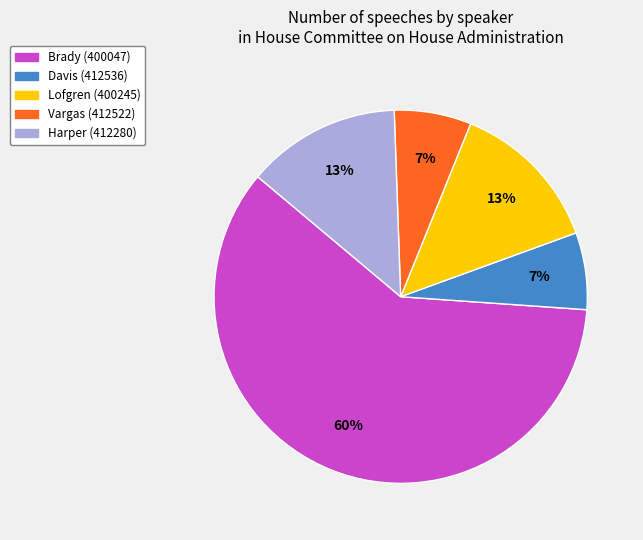

What is the largest slice in the pie chart?

Brady (400047)